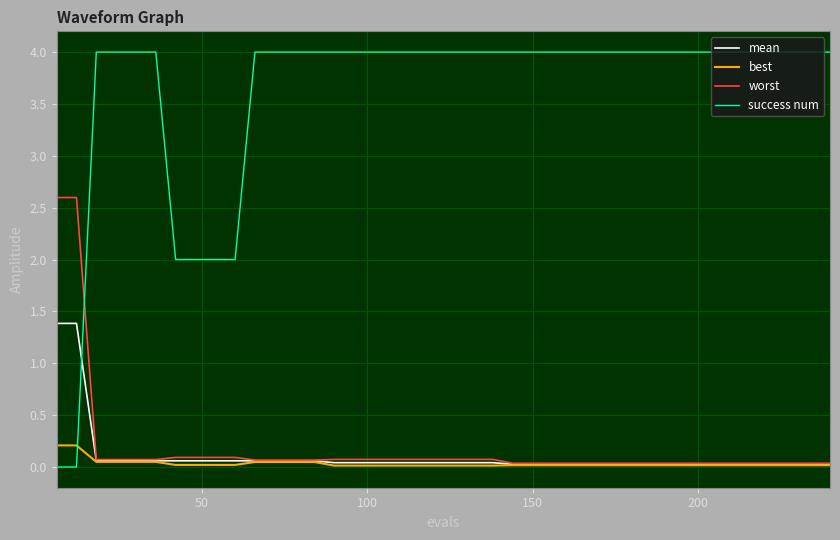

Rank the series by their maximum value, from highest to lowest.

success num, worst, mean, best